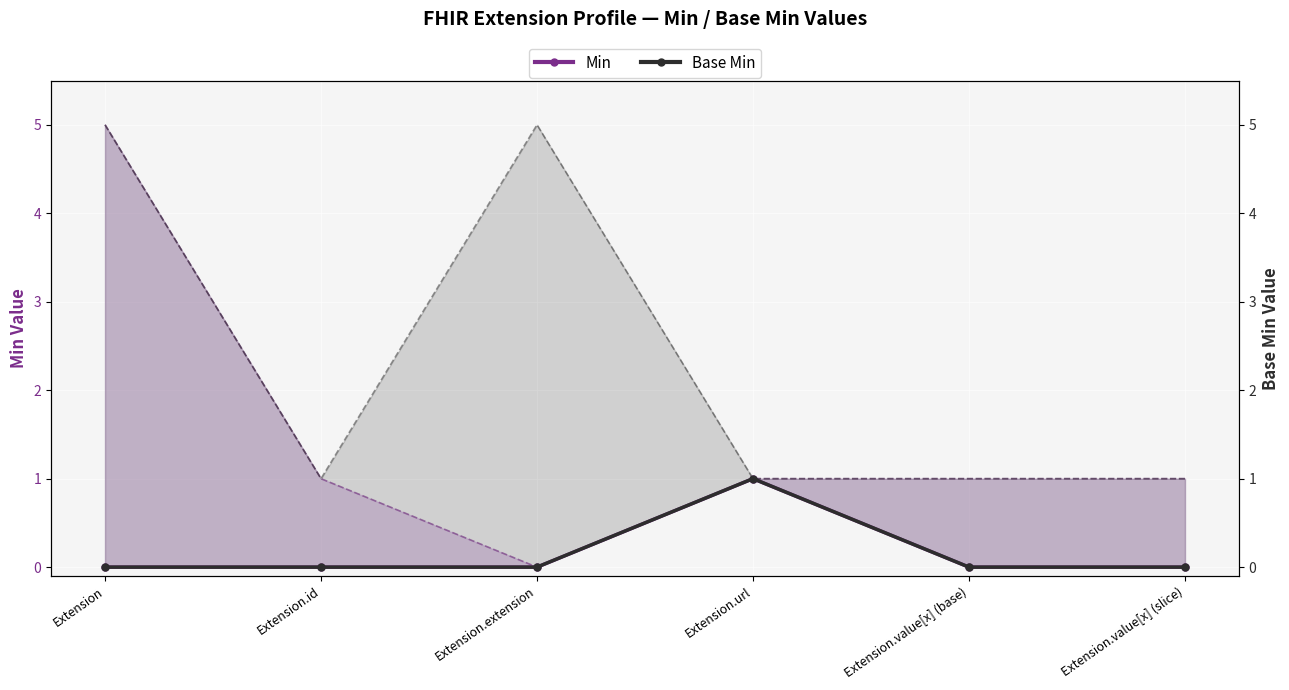

True or false: Min and Base Min intersect in this chart.

False